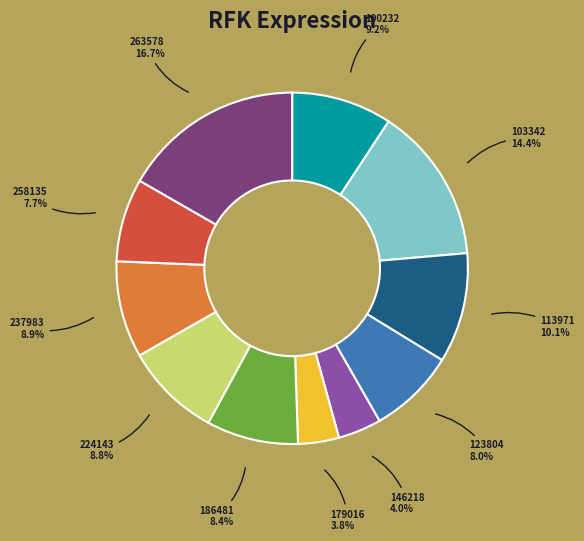

Is there any slice that represents more than half of the pie?

No